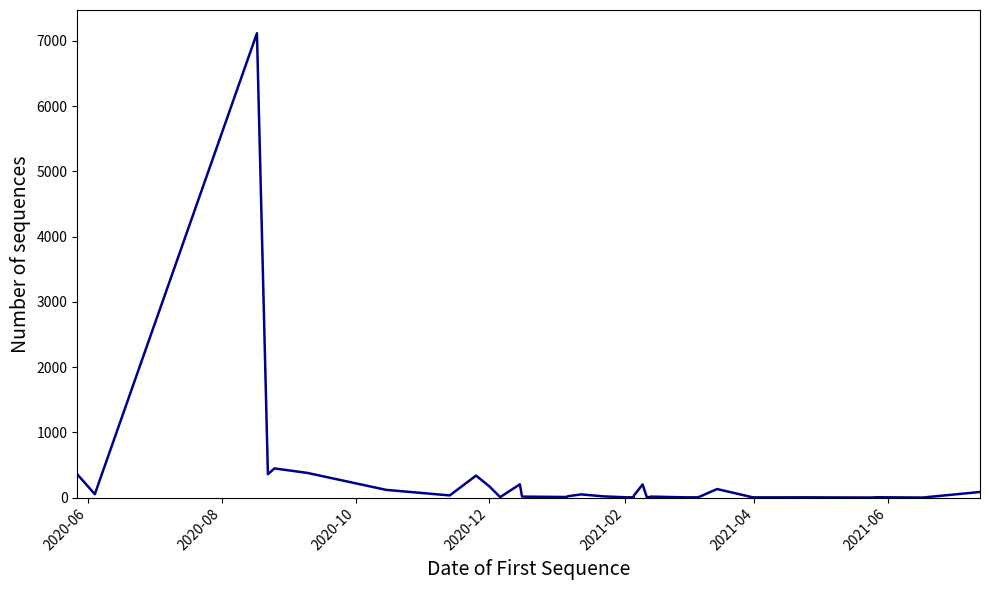

The chart shows a value of 55 at 37. True or false?

False